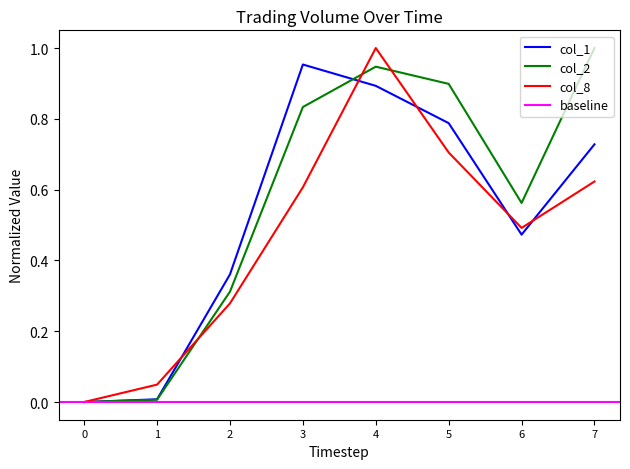

At how many categories does at least one series exceed 0?

7